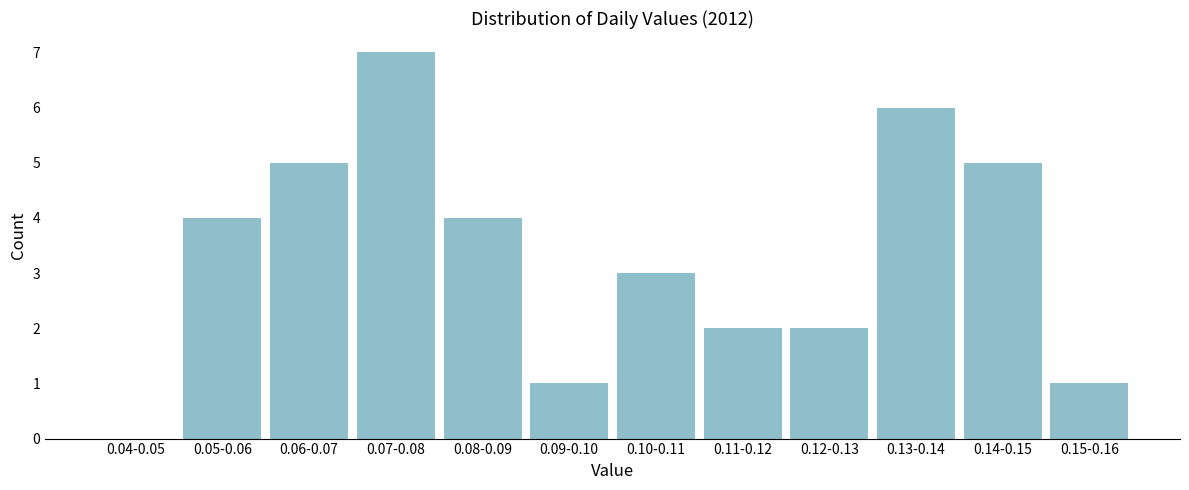

Reading right to left, what are all the values shown in this chart?

0.15-0.16=1	0.14-0.15=5	0.13-0.14=6	0.12-0.13=2	0.11-0.12=2	0.10-0.11=3	0.09-0.10=1	0.08-0.09=4	0.07-0.08=7	0.06-0.07=5	0.05-0.06=4	0.04-0.05=0